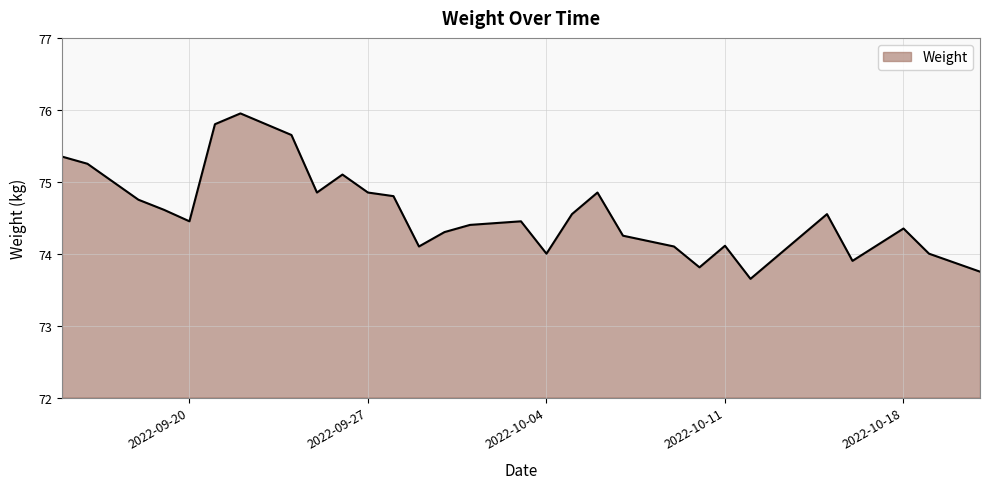

What is the greatest value displayed?

76.0